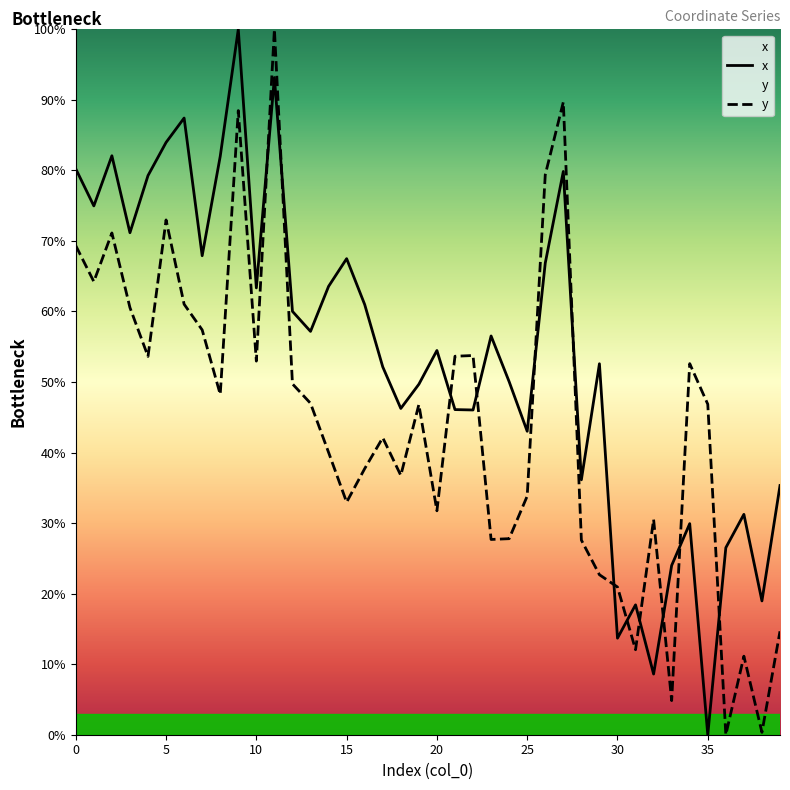

Which series has the largest total across all categories?

x